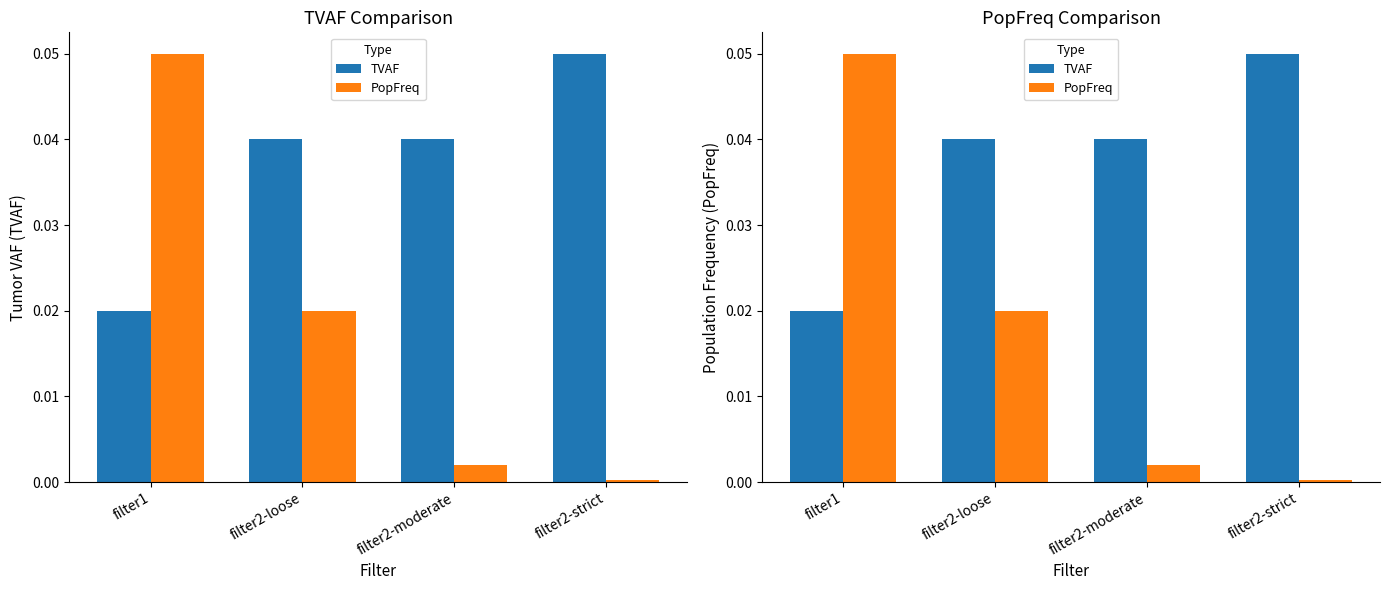

At filter2-strict, list the series in order from largest to smallest.

TVAF, PopFreq